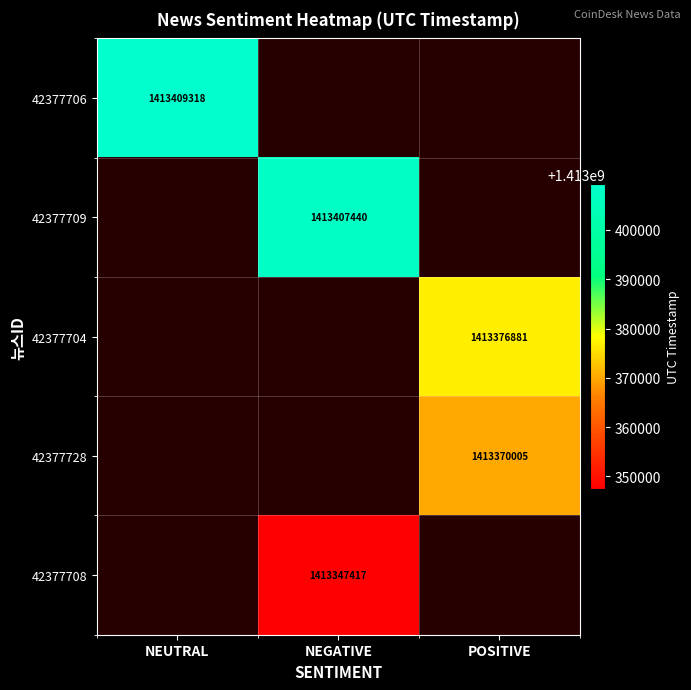

Is it true that 42377728 equals 312459597 at POSITIVE?

False